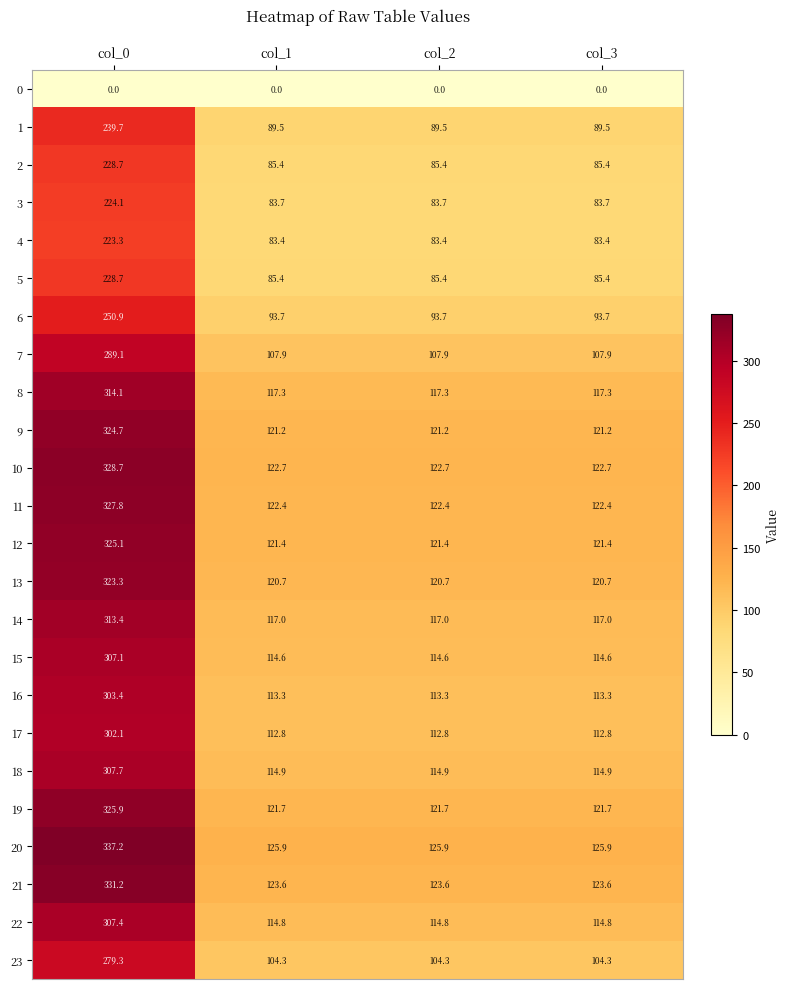

How many distinct data groups are displayed?

24